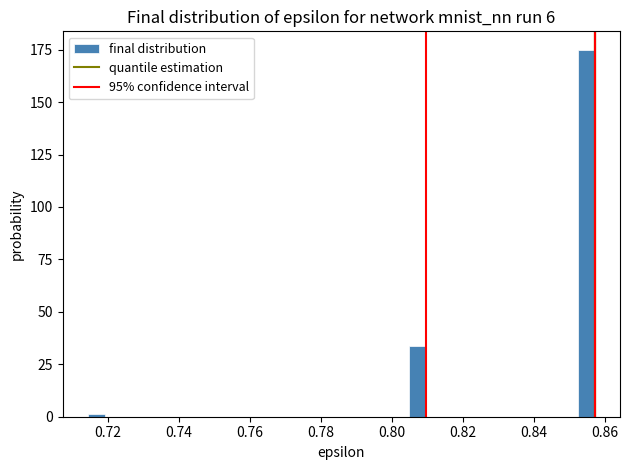

Read against the x-axis, roughly where is the centre of the tallest bar?

0.854